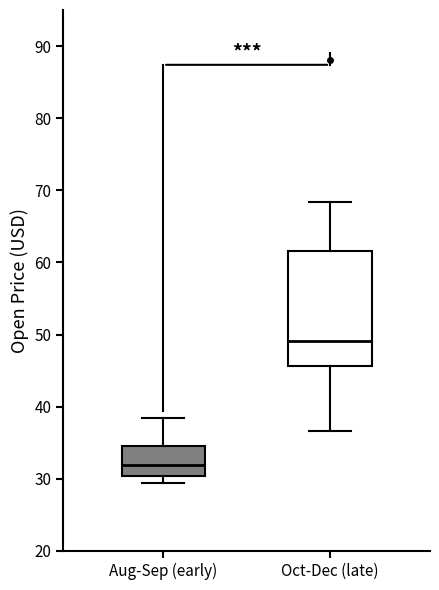

Which box has the lowest median line?

Aug-Sep (early)